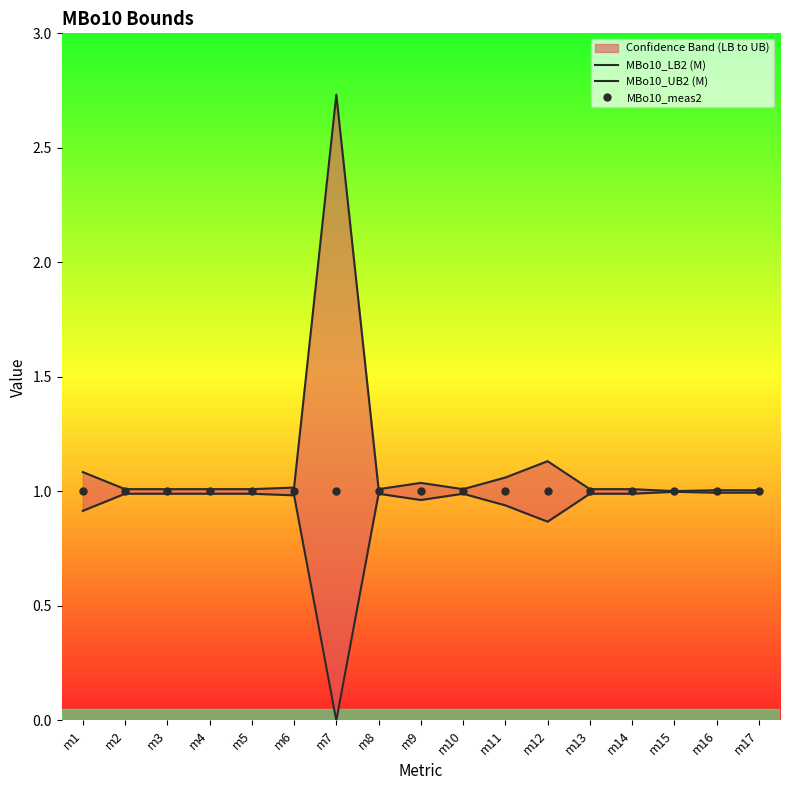

Which series has the largest total across all categories?

MBo10_UB2 (M)